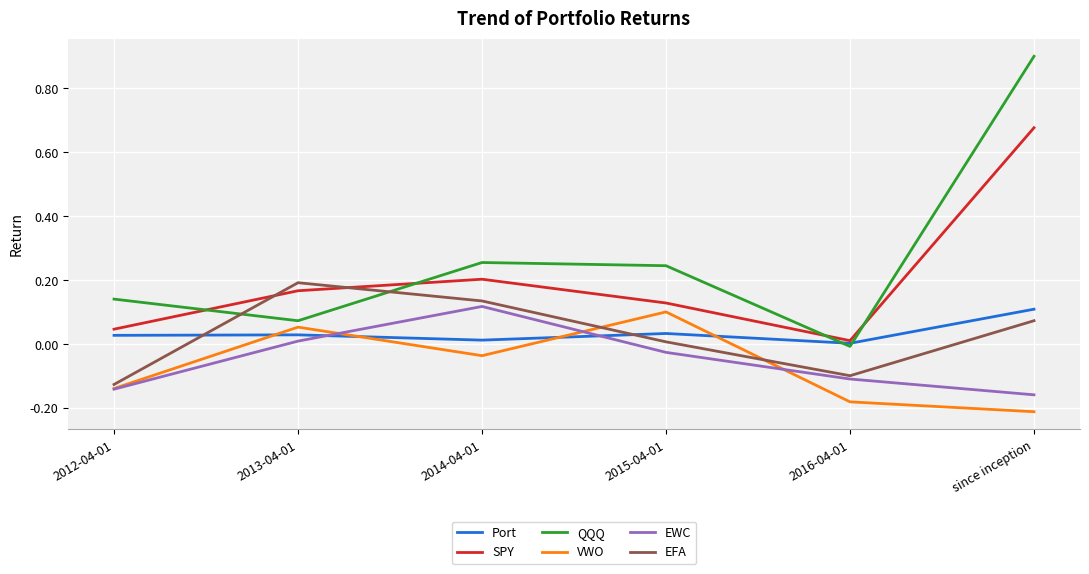

At which label is EWC closest to 0?

2013-04-01